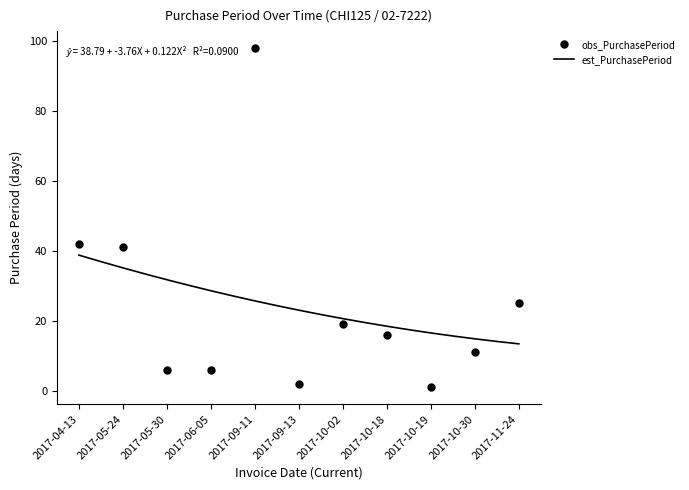

At which category does the data reach its first local peak?

2017-09-11